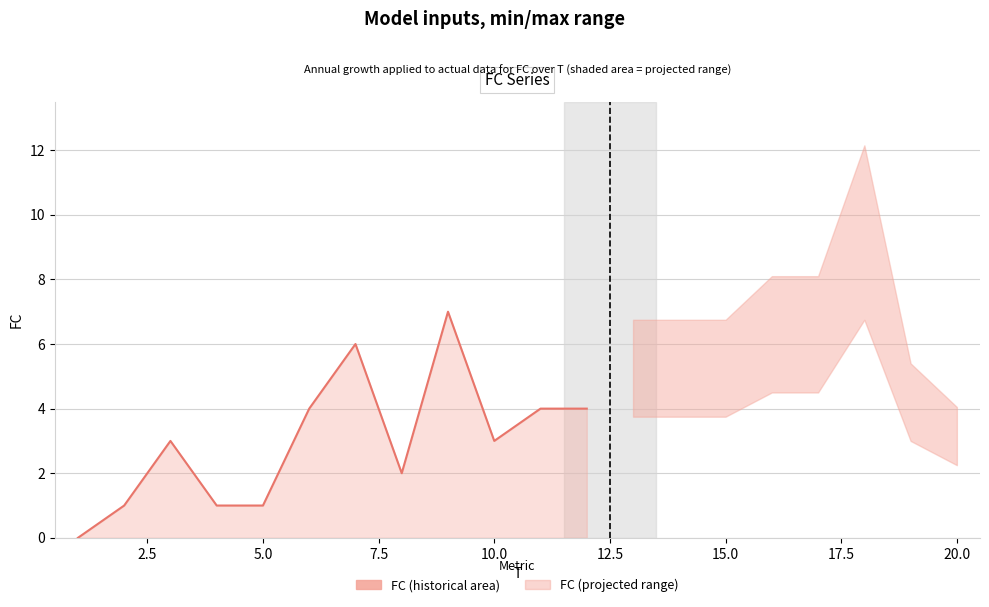

Is it true that the value at 16 is 10?

False